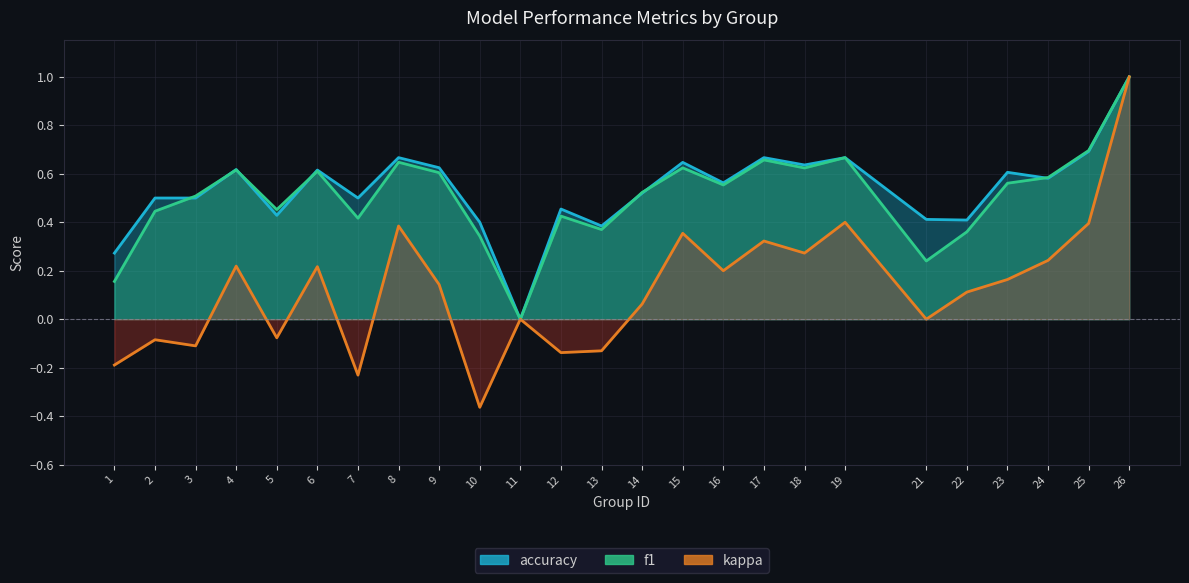

Between 4 and 26, which series saw the biggest shift?

kappa